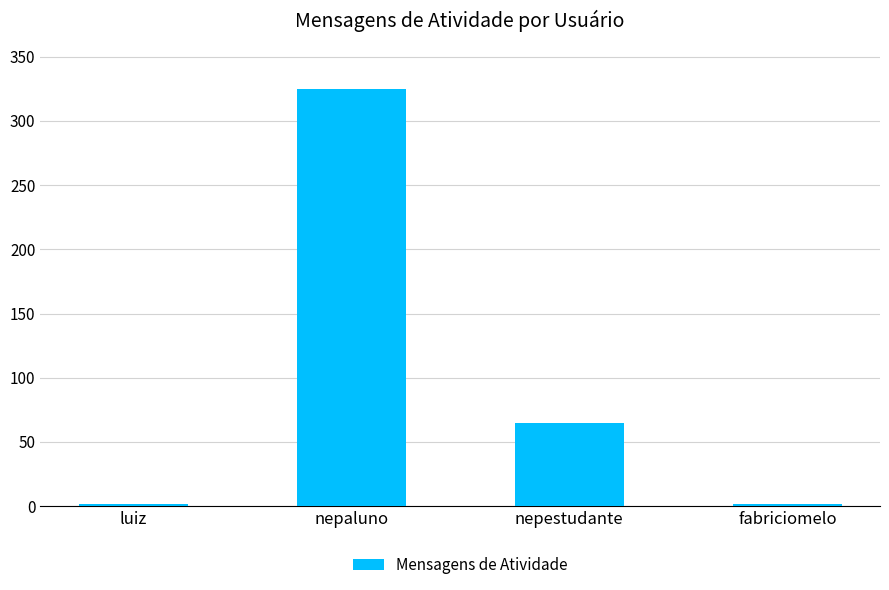

Which category has the highest value across all series?

nepaluno